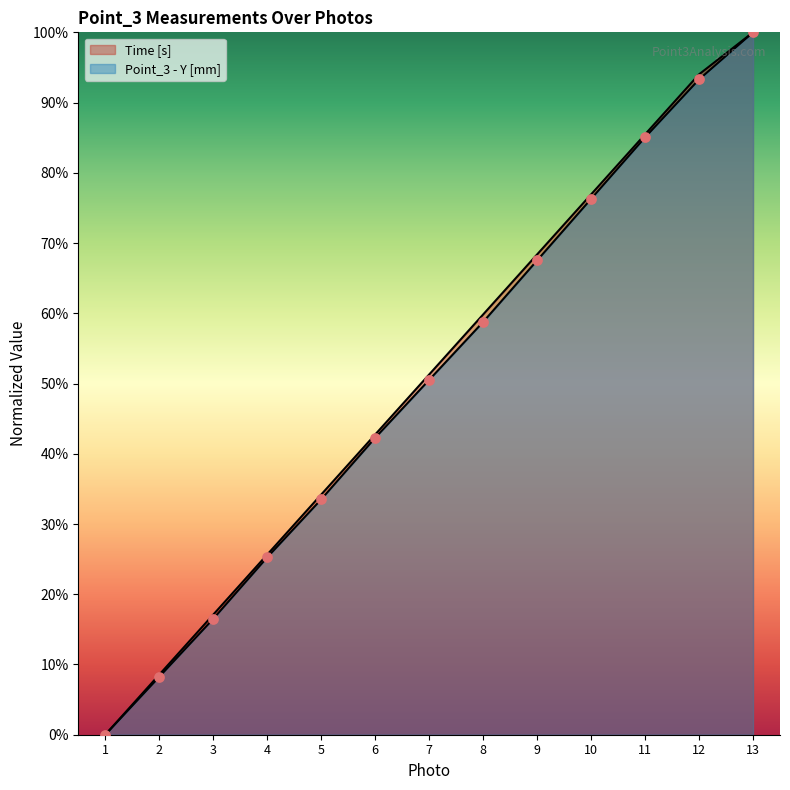

What are all the series names shown in the legend?

Time [s], Point_3 - Y [mm]